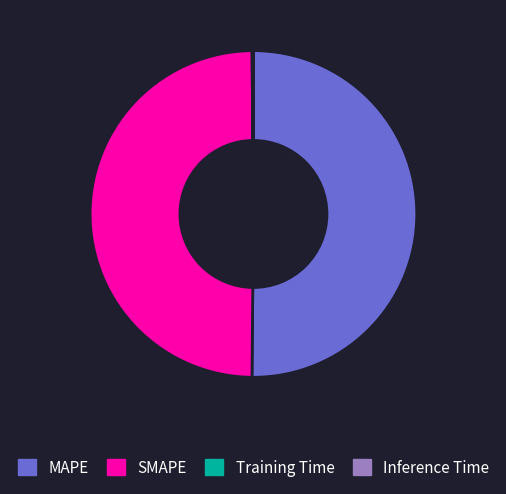

What is the majority slice?

MAPE